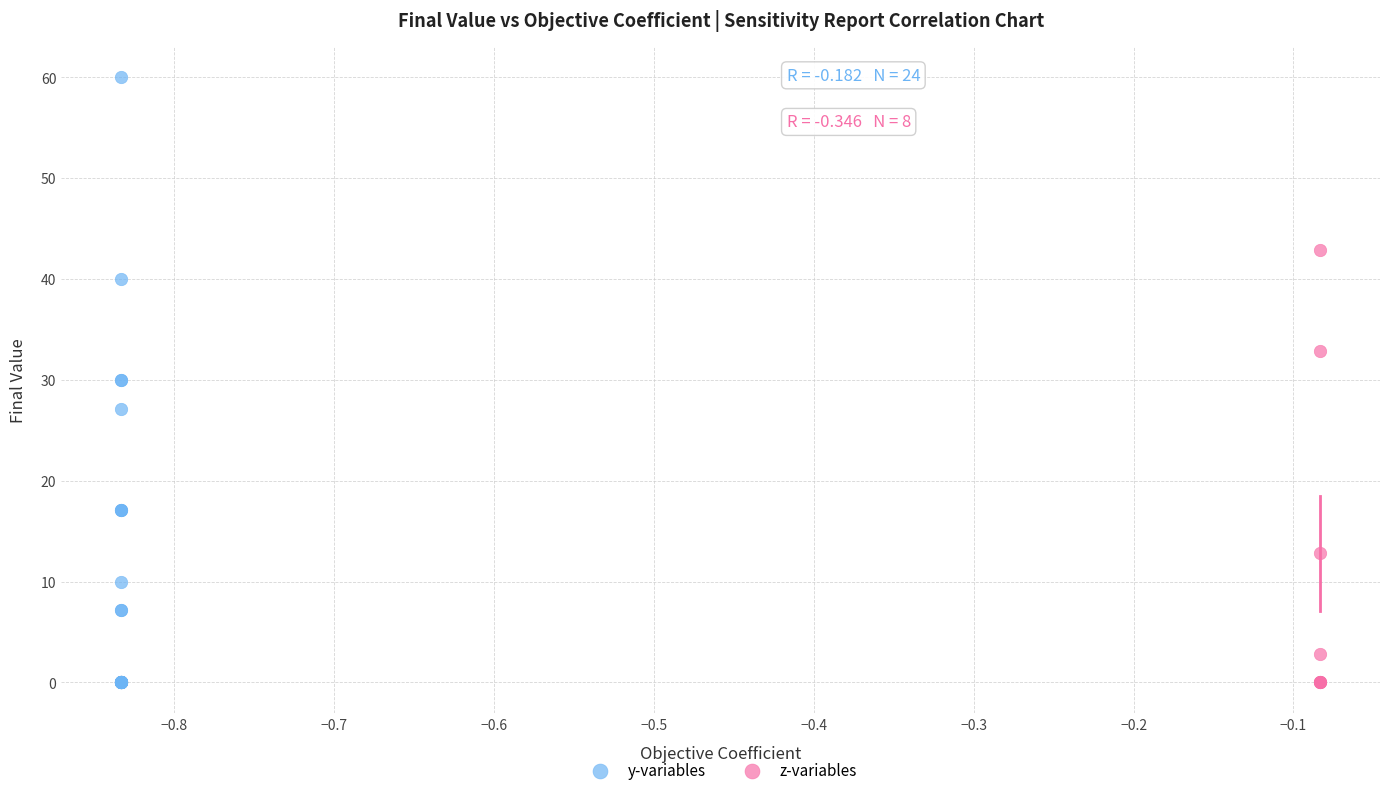

Which series reaches the maximum Y coordinate?

y-variables